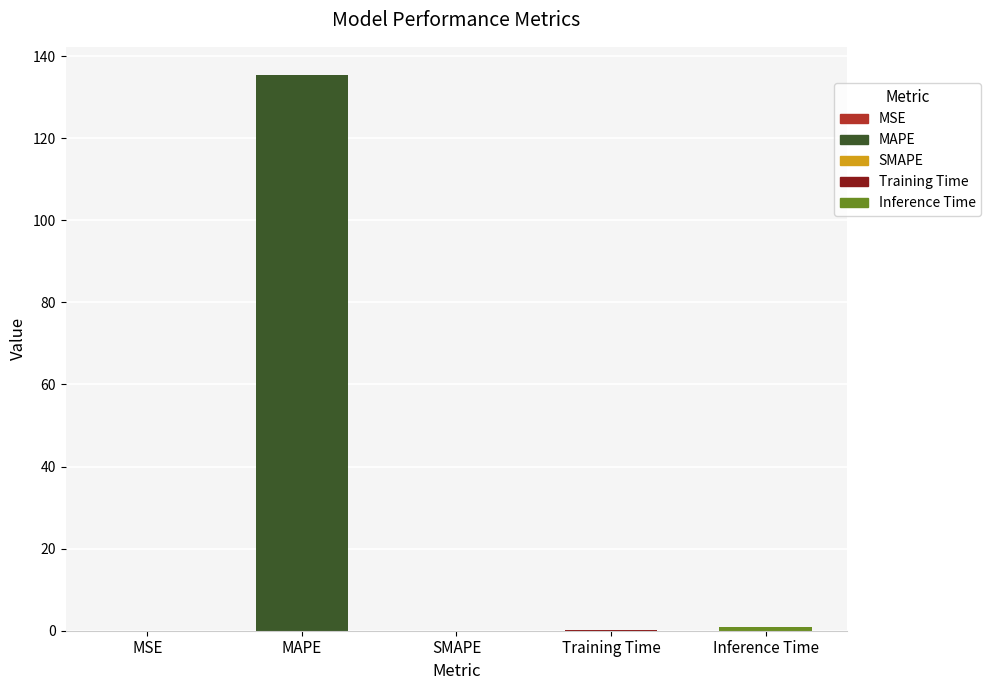

What is the difference between the values at MSE and Inference Time?

0.9